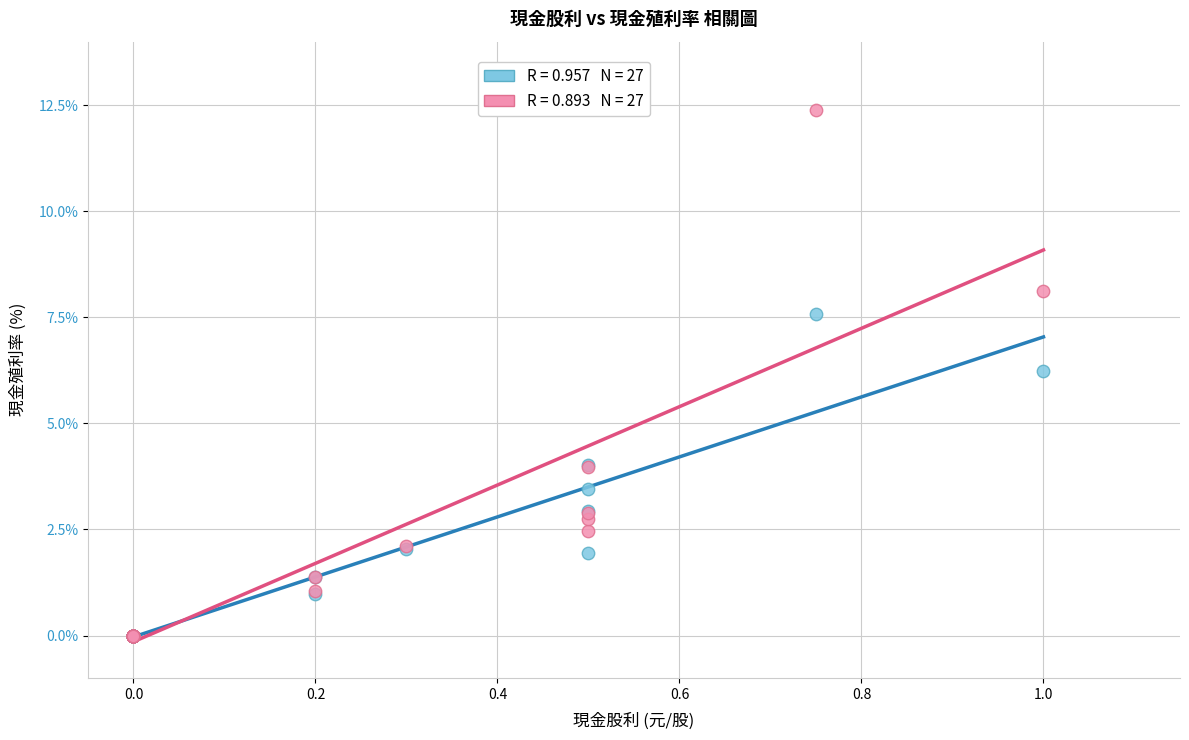

Across all series, what Y value is closest to 6?

6.2